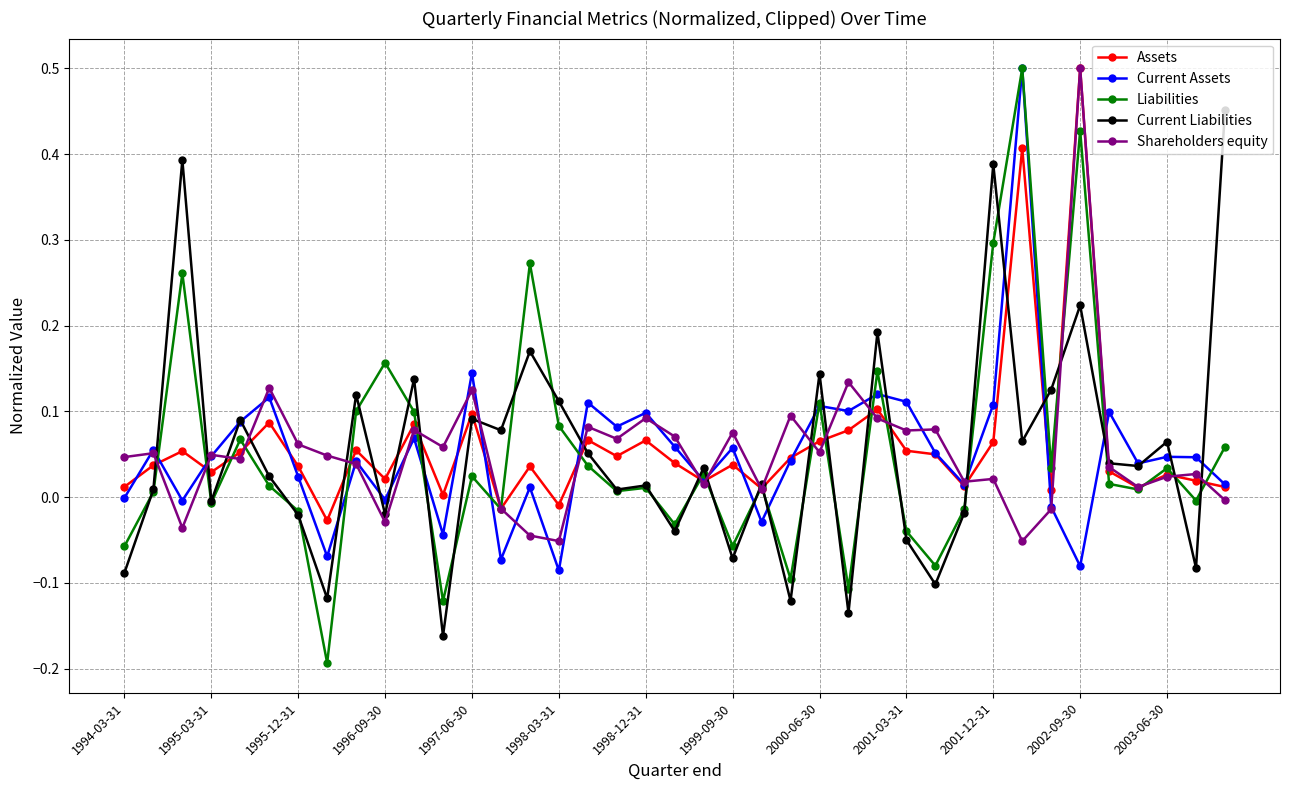

Which series has the widest spread of values?

Liabilities